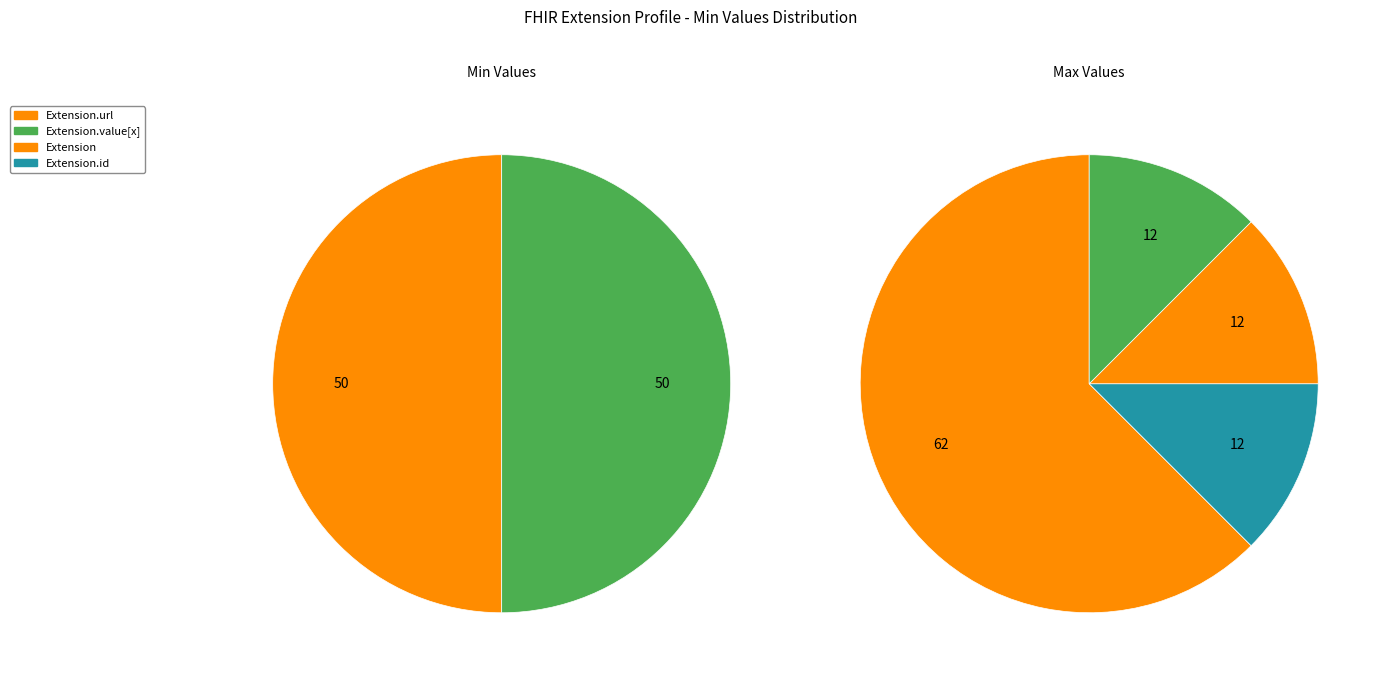

Do Extension and Extension.id together represent more than half of the pie?

No